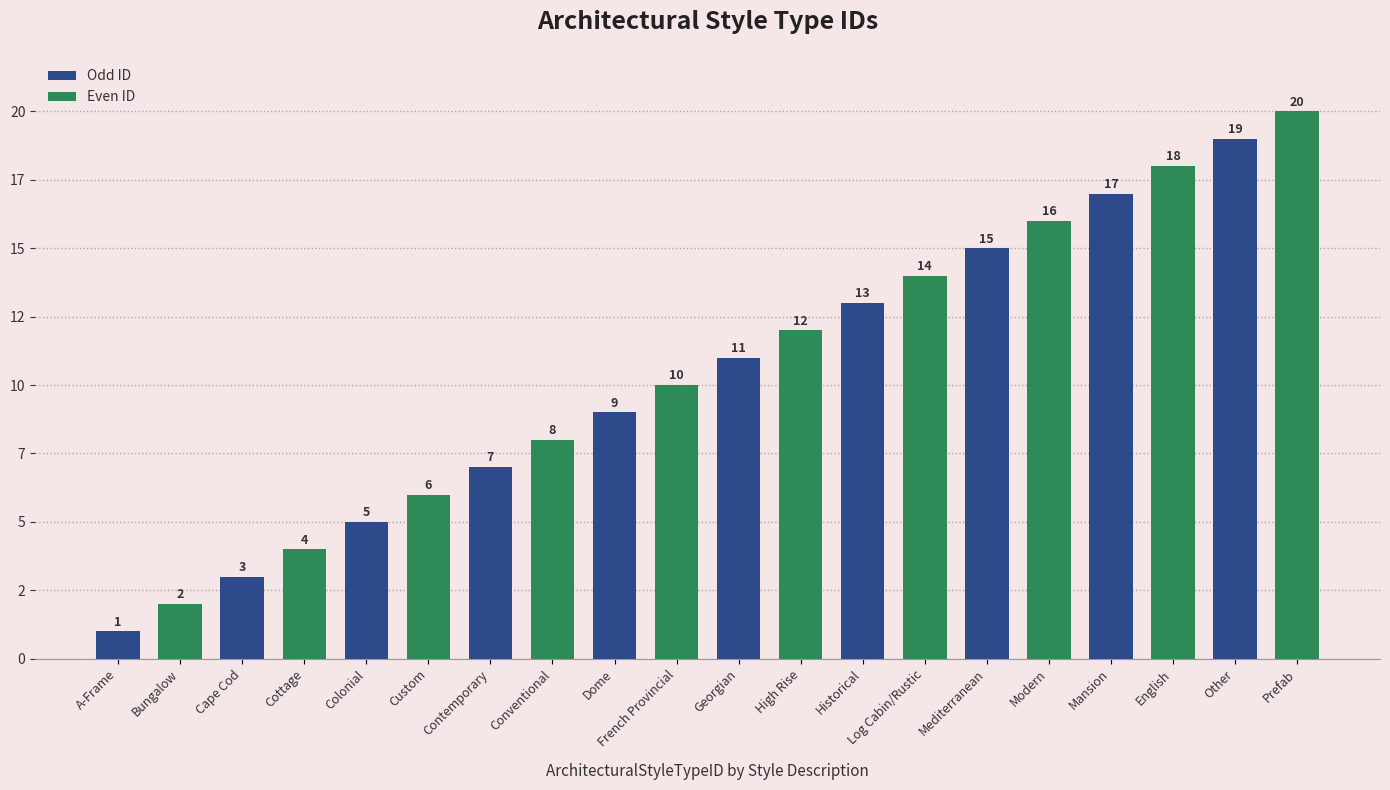

Does the chart contain any negative values?

No